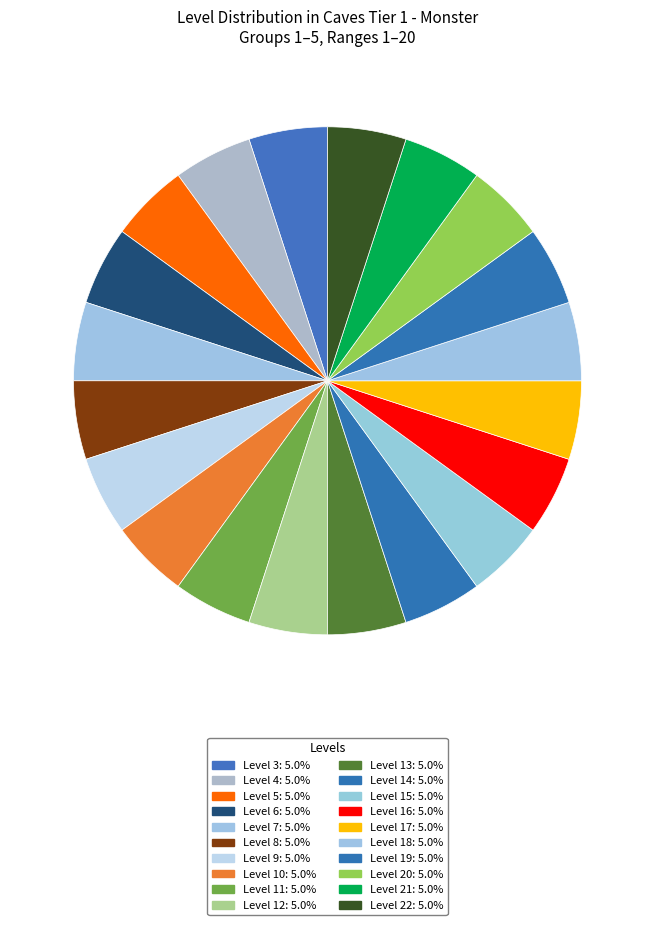

How many slices are in this pie chart?

20